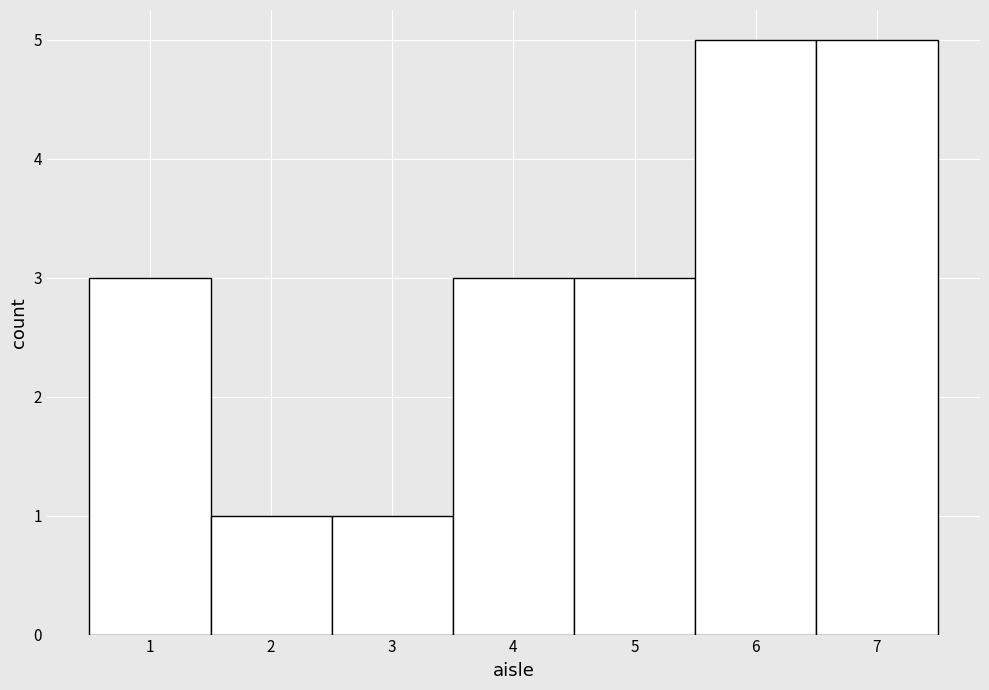

Reading left to right, list every bar in this chart as the range it spans on the x-axis followed by its height. The values are not printed on the chart, so give them approximately, as read against the axis.

0.5 to 1.5: 3
1.5 to 2.5: 1
2.5 to 3.5: 1
3.5 to 4.5: 3
4.5 to 5.5: 3
5.5 to 6.5: 5
6.5 to 7.5: 5